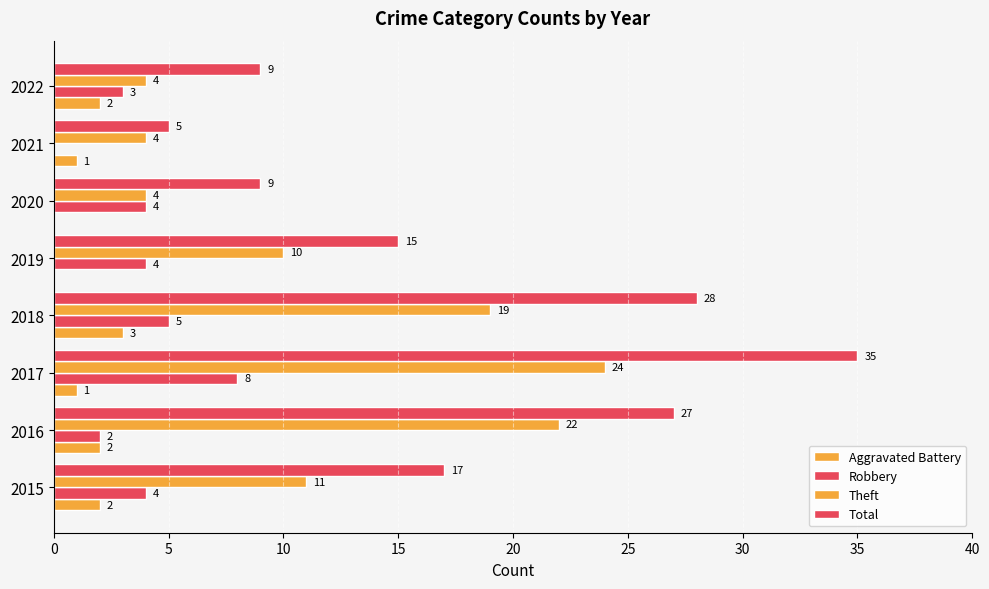

How many distinct data groups are displayed?

4